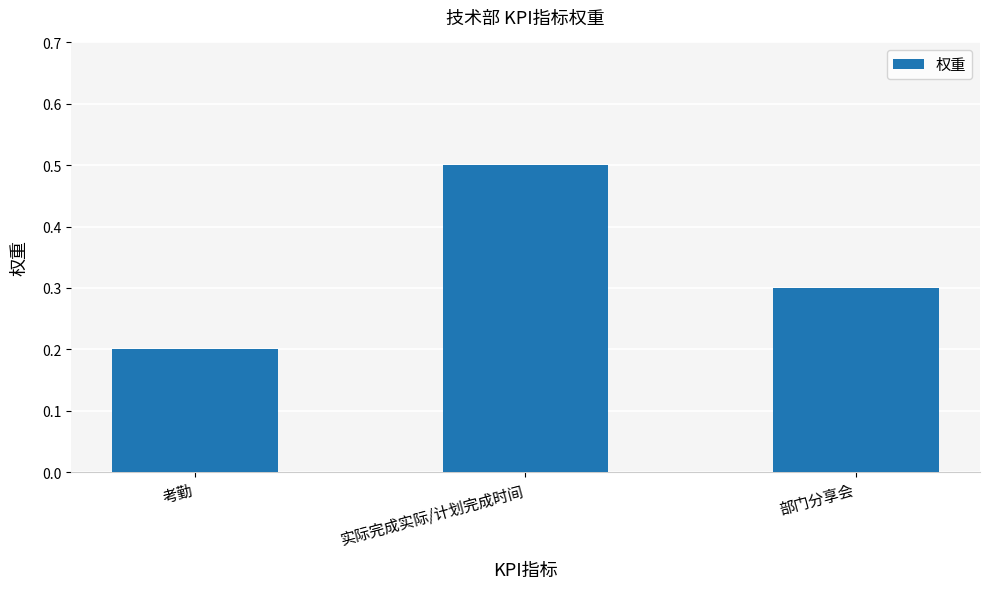

The chart shows a value of 0.1 at 部门分享会. True or false?

False